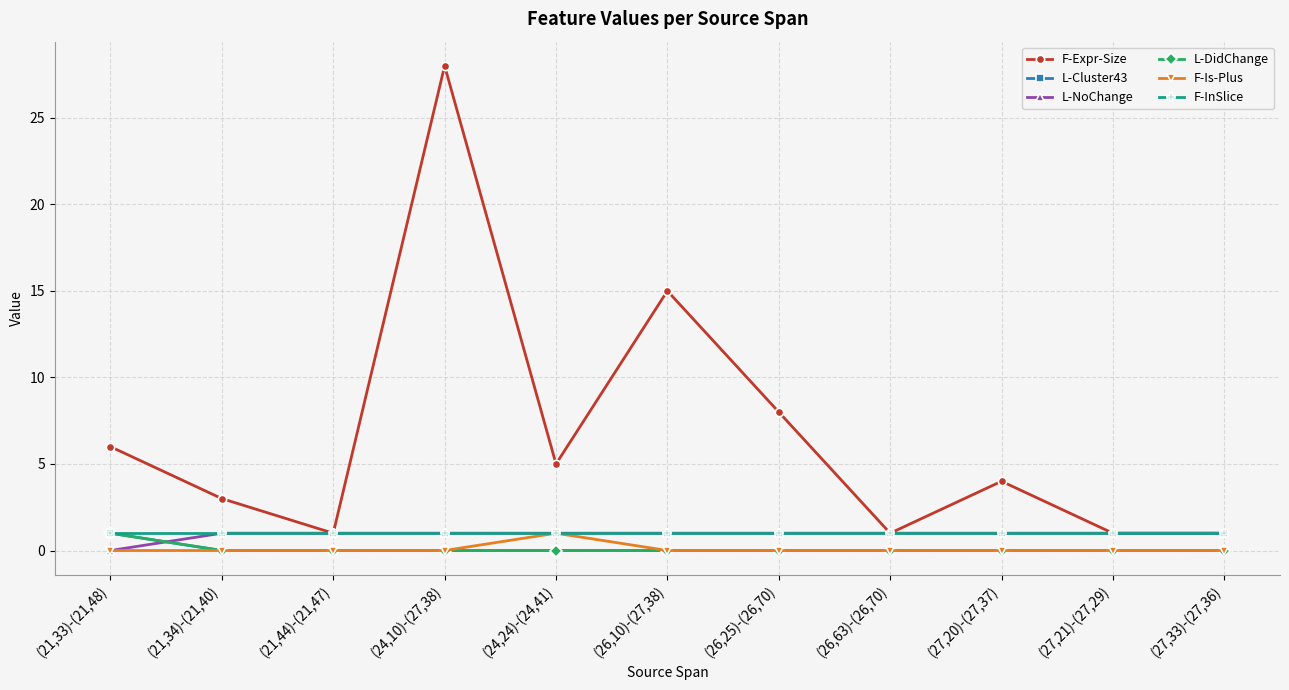

Does the chart display data point markers on the line(s)?

Yes